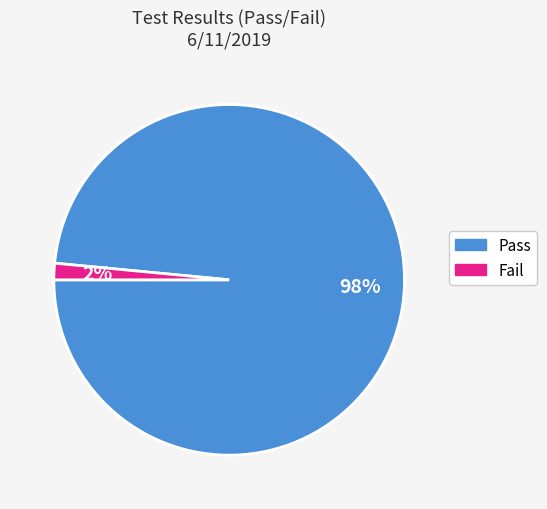

How many slices are in this pie chart?

2